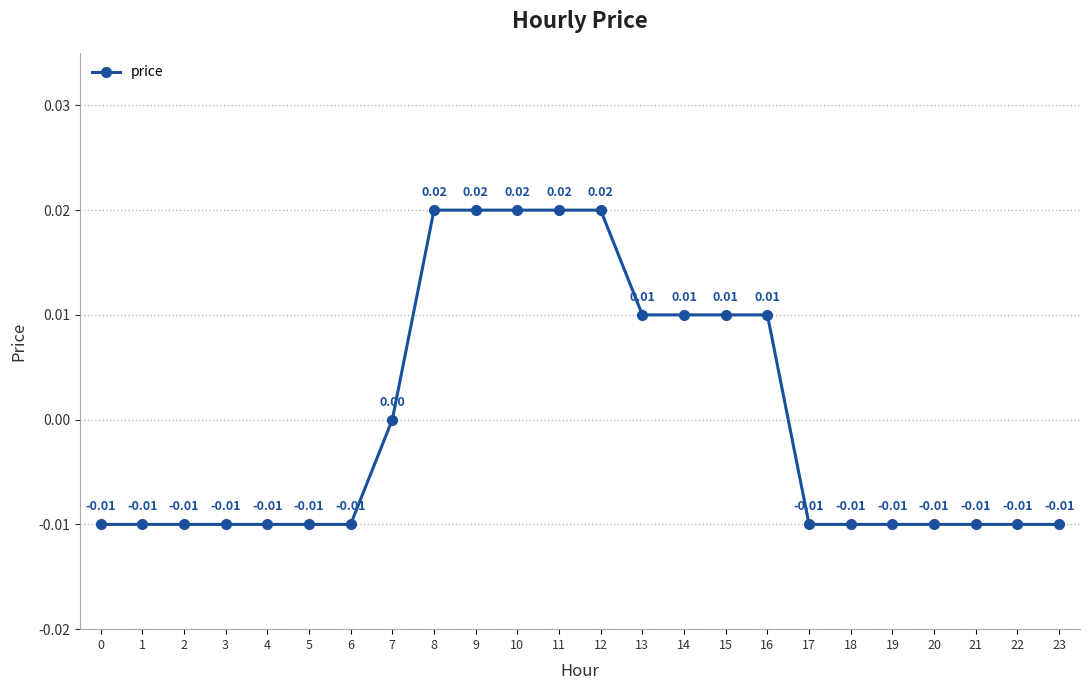

How many series are shown in this chart?

1